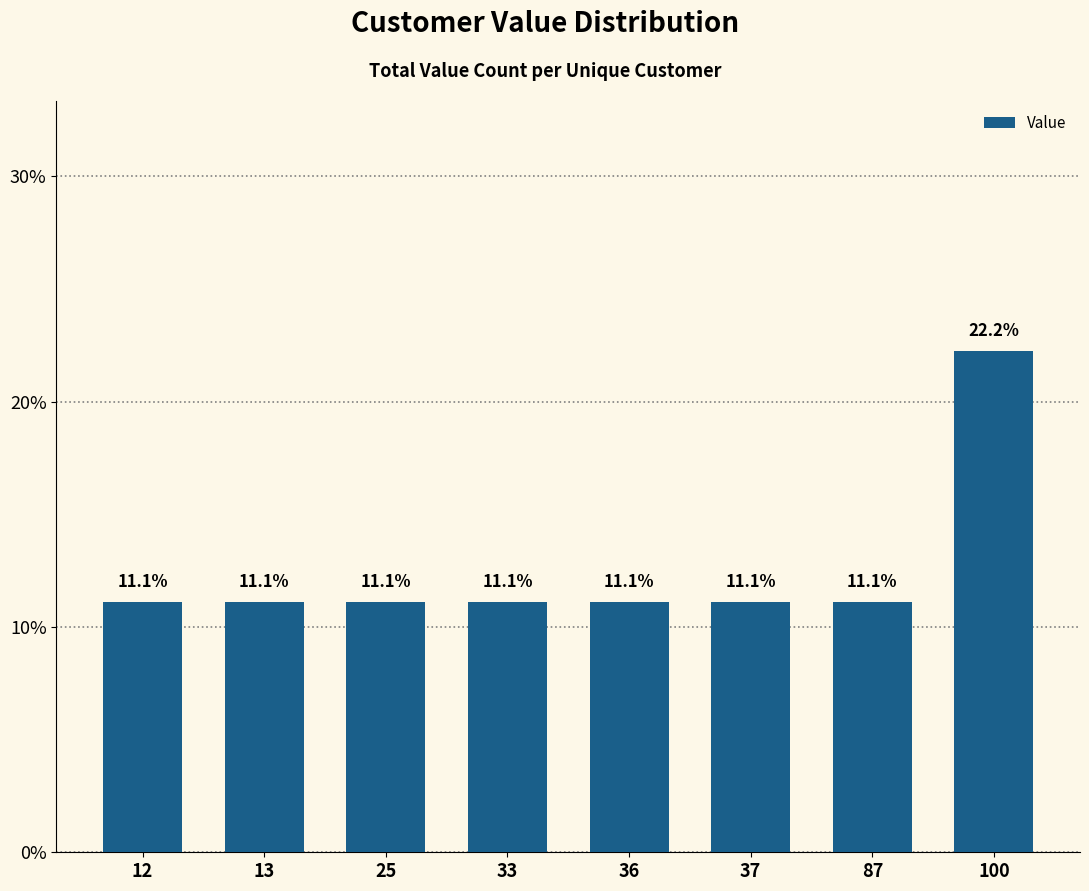

Which has a higher value, 12 or 100?

100